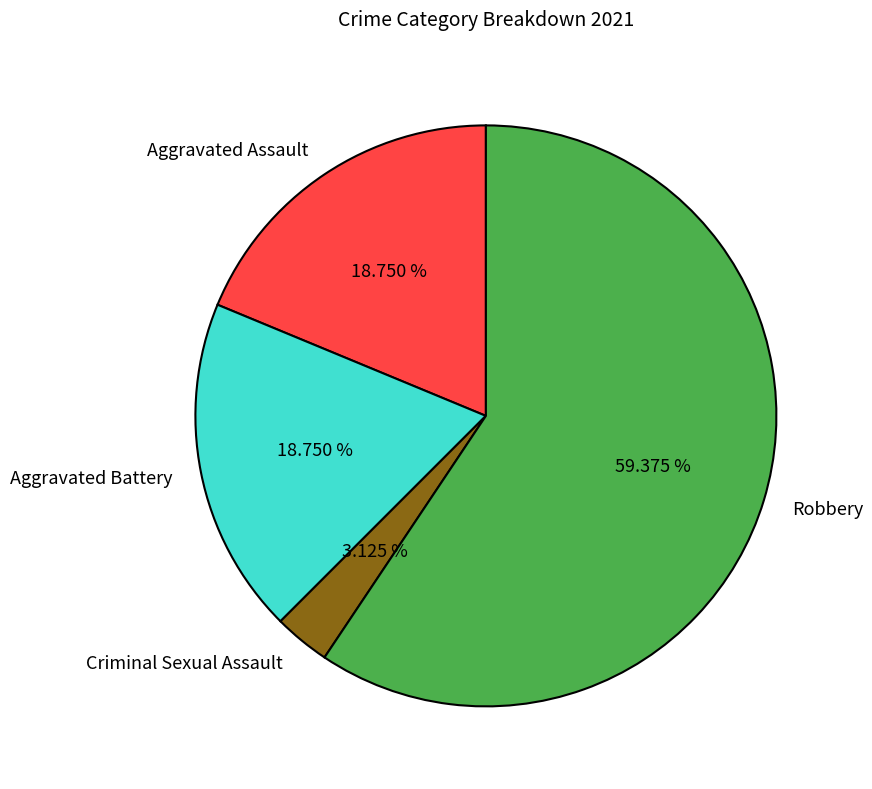

To the nearest percent, what is the difference between the largest and smallest slice percentages?

56%